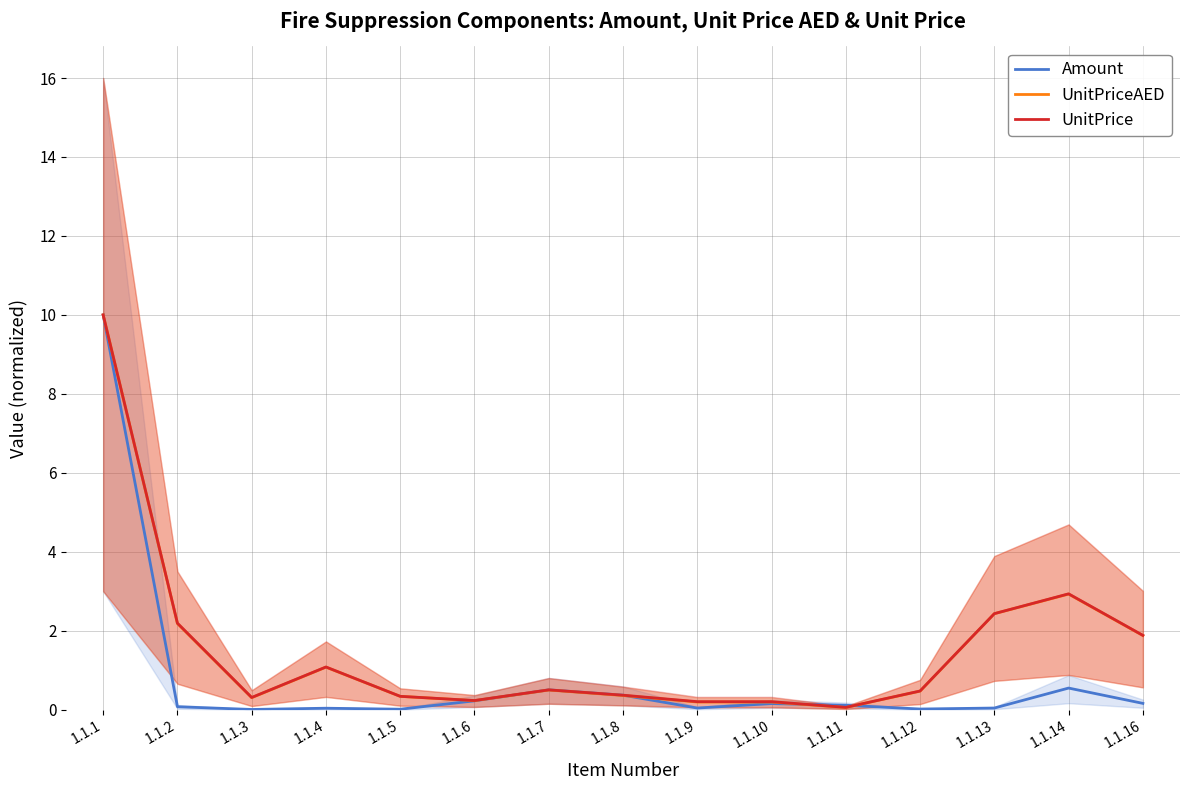

Which series has the largest range (max minus min)?

Amount